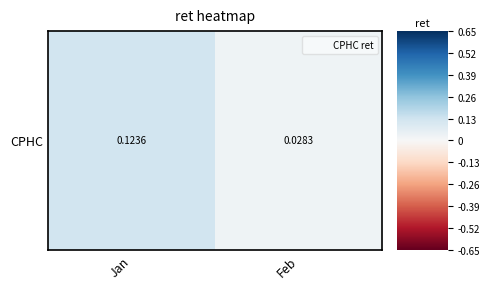

Rank the categories by value from lowest to highest.

Feb, Jan